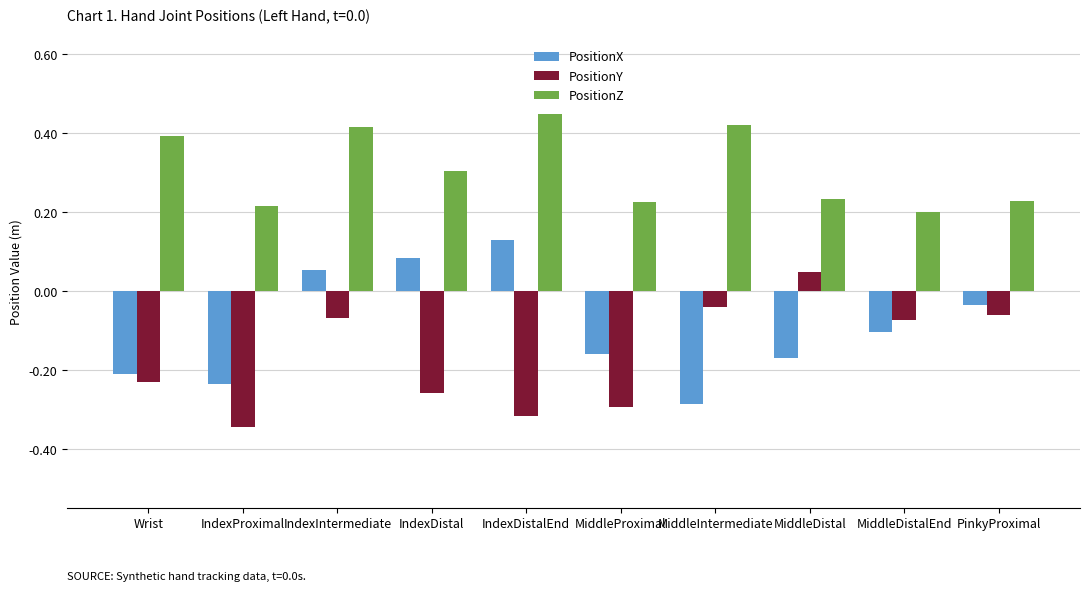

What position from the right is MiddleDistalEnd?

2